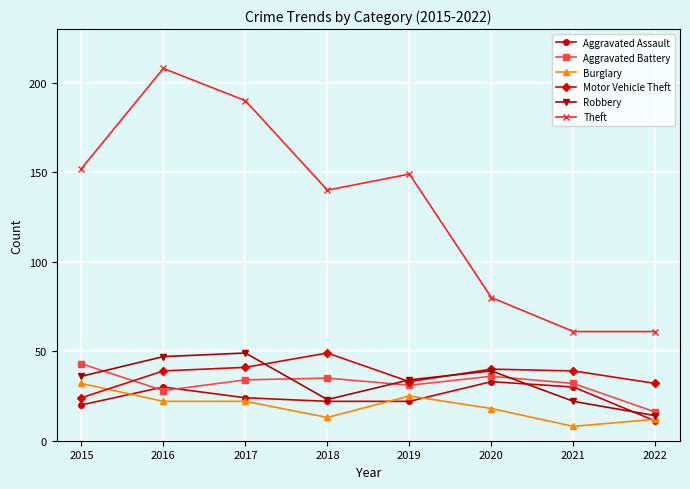

Read the Motor Vehicle Theft value at 2017, to the nearest 10.

40